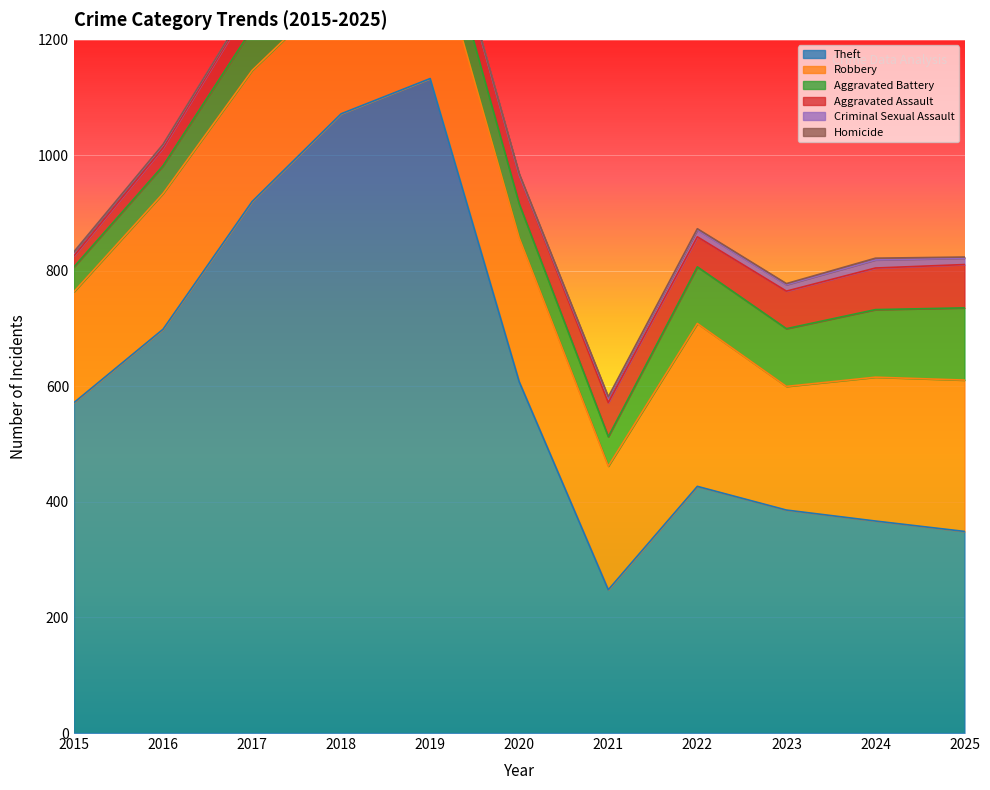

True or false: Robbery and Theft intersect in this chart.

False